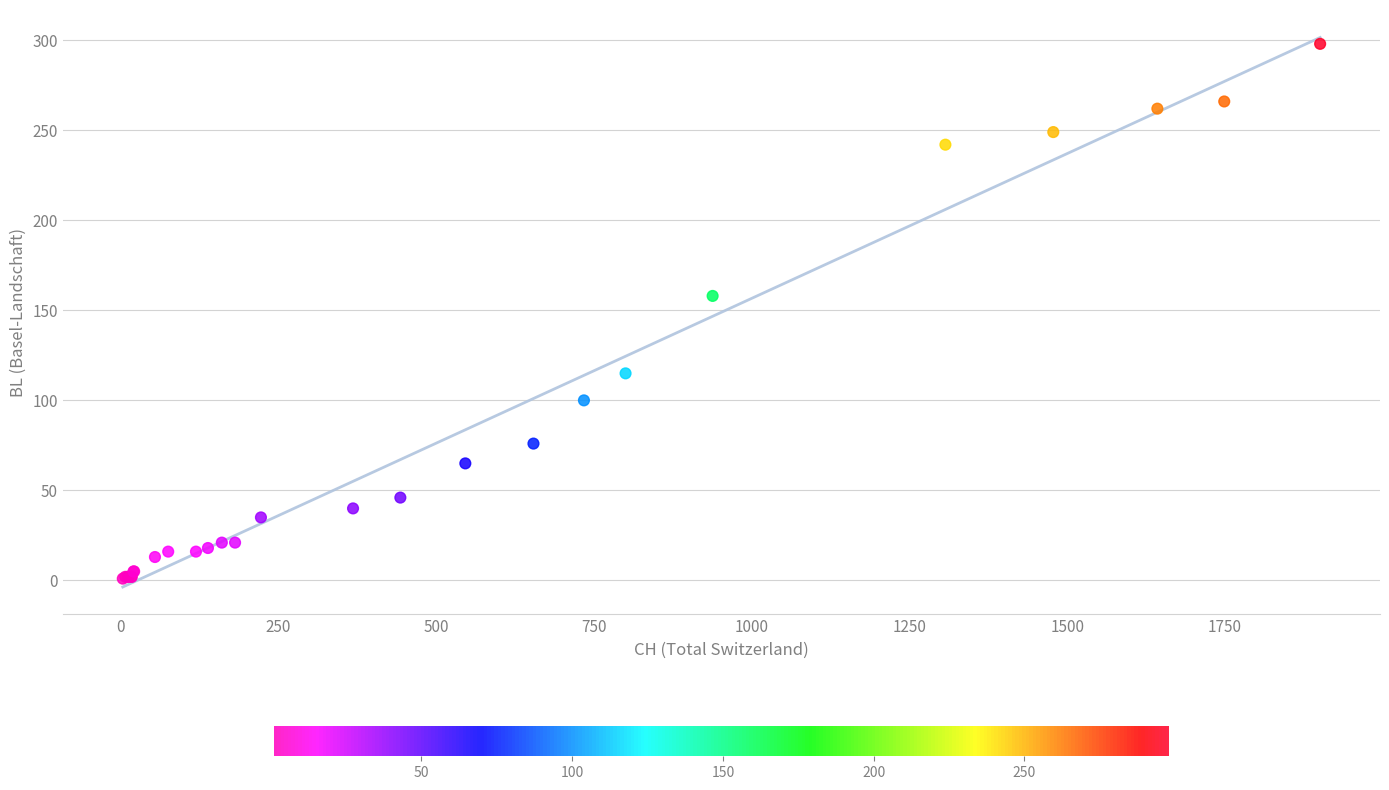

What Y value in the scatter plot is closest to 149?

158